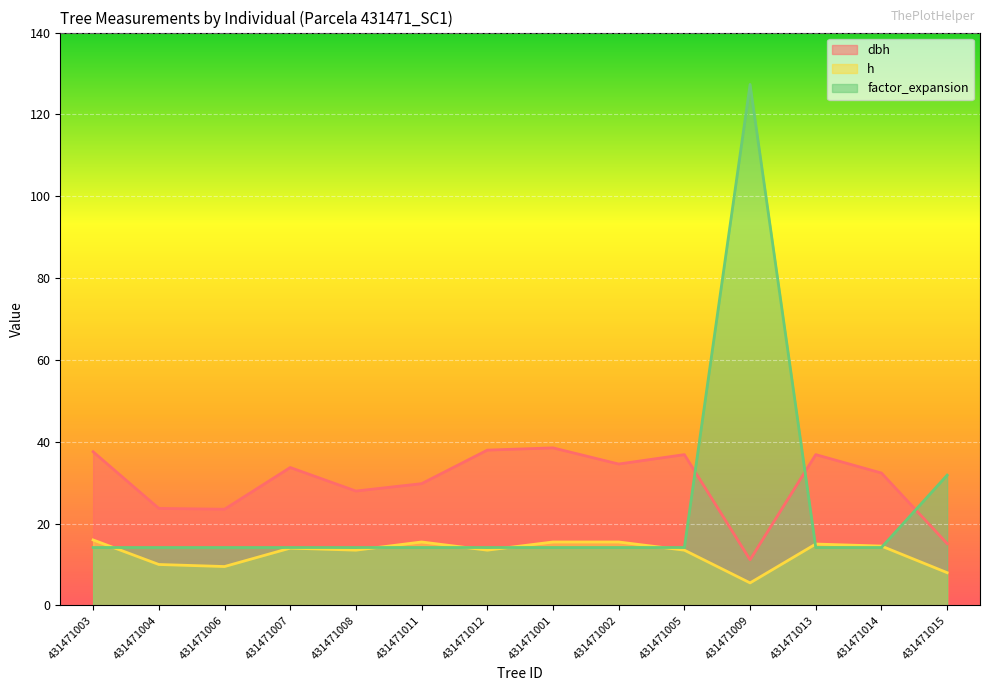

Between 431471013 and 431471009, which is larger?

431471013